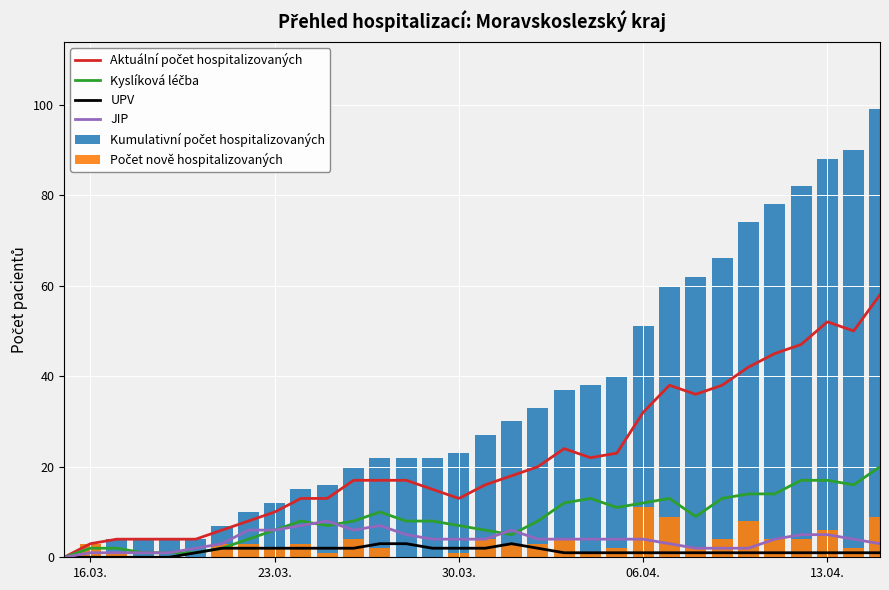

Does the chart contain stacked bars?

No